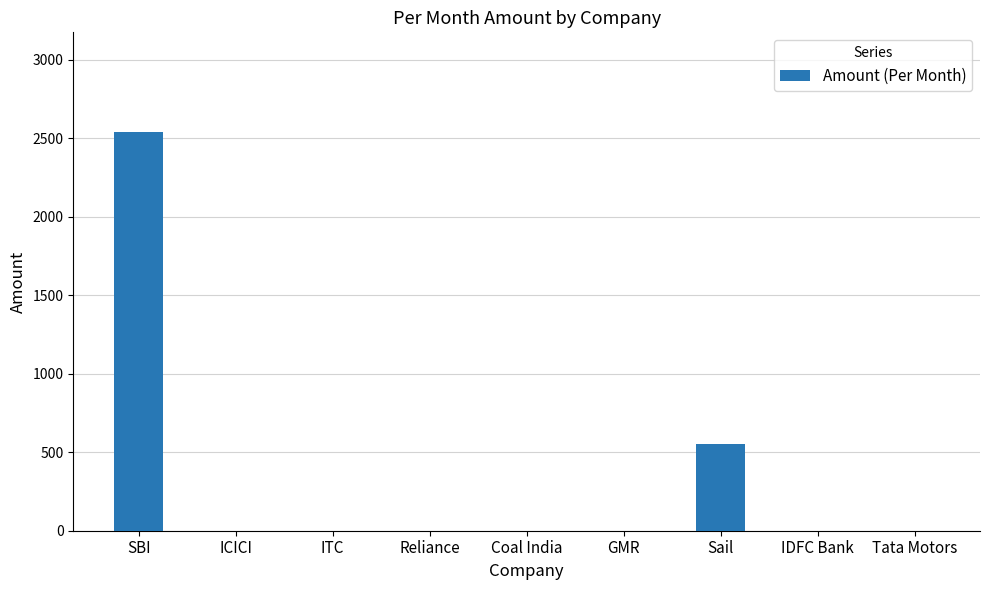

Which category has the highest value across all series?

SBI